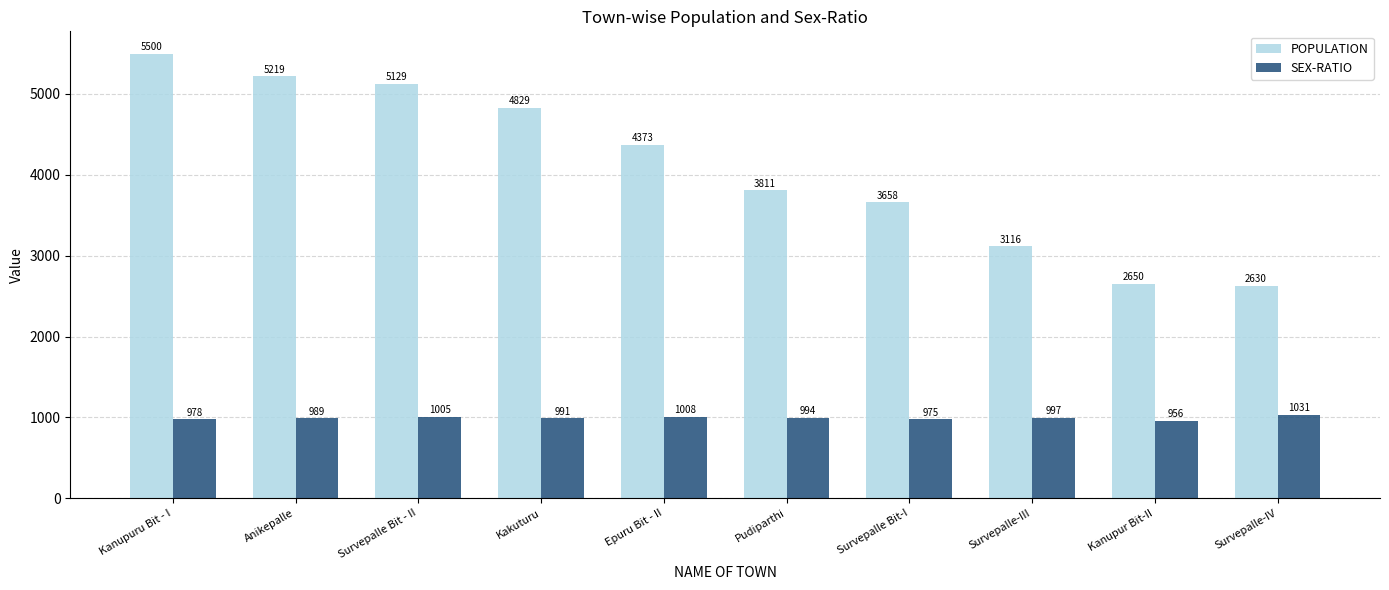

Rank the series by their average value, from lowest to highest.

SEX-RATIO, POPULATION